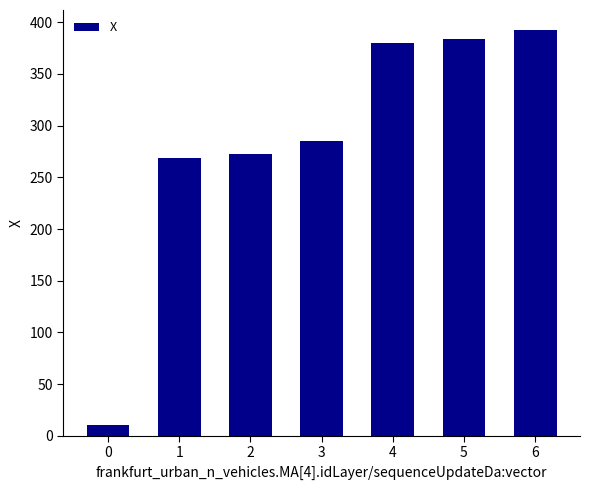

What is the ratio of the value at 3 to the value at 0?

26.6